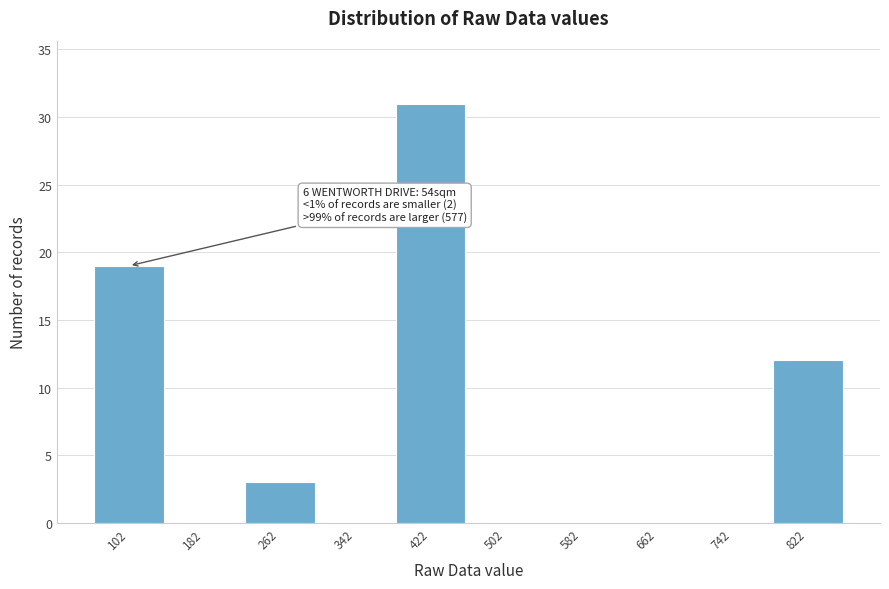

Reading left to right, extract all data points from this chart.

102=19	182=0	262=3	342=0	422=31	502=0	582=0	662=0	742=0	822=12